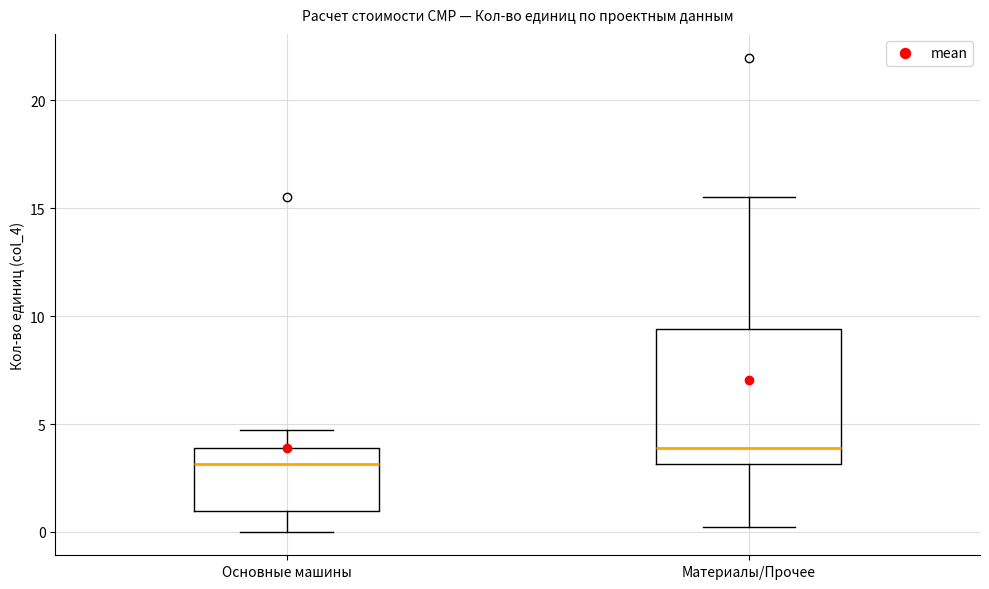

Which box's median line is the highest?

Материалы/Прочее